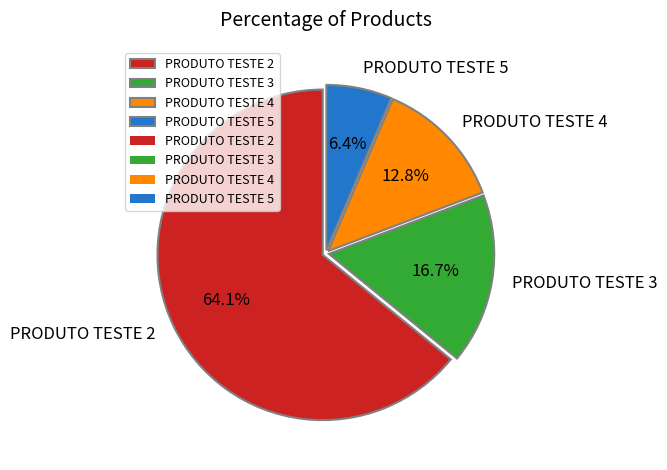

True or false: PRODUTO TESTE 4 accounts for 26% of the total.

False